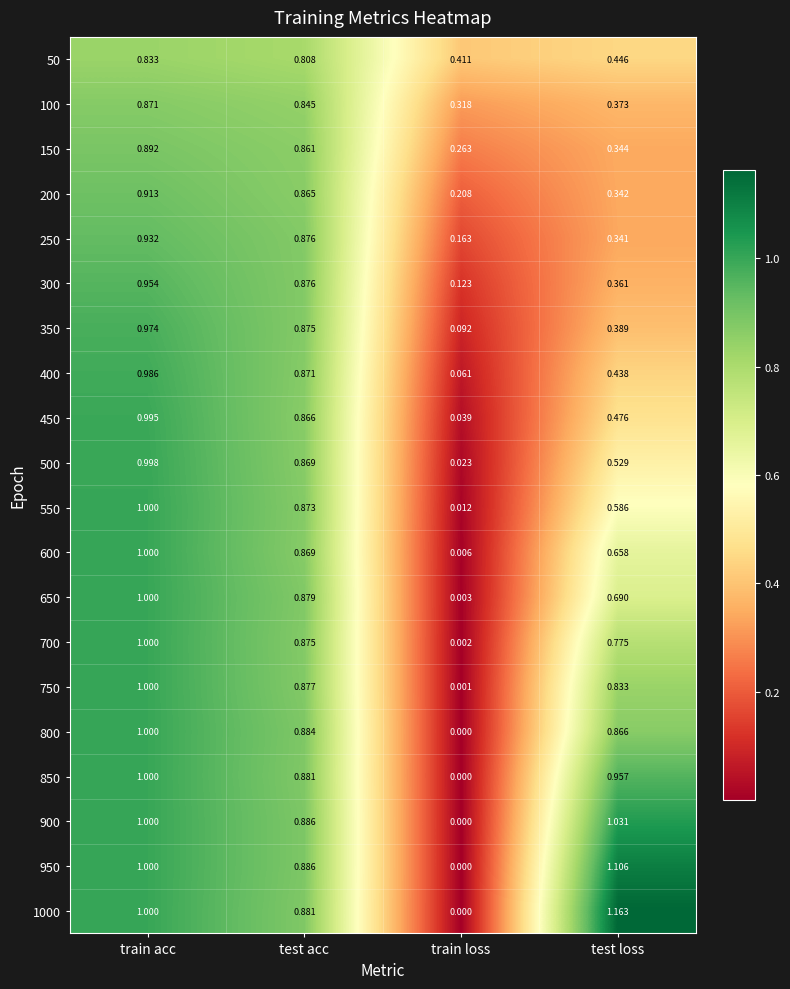

At which label is 150 closest to 0?

train loss